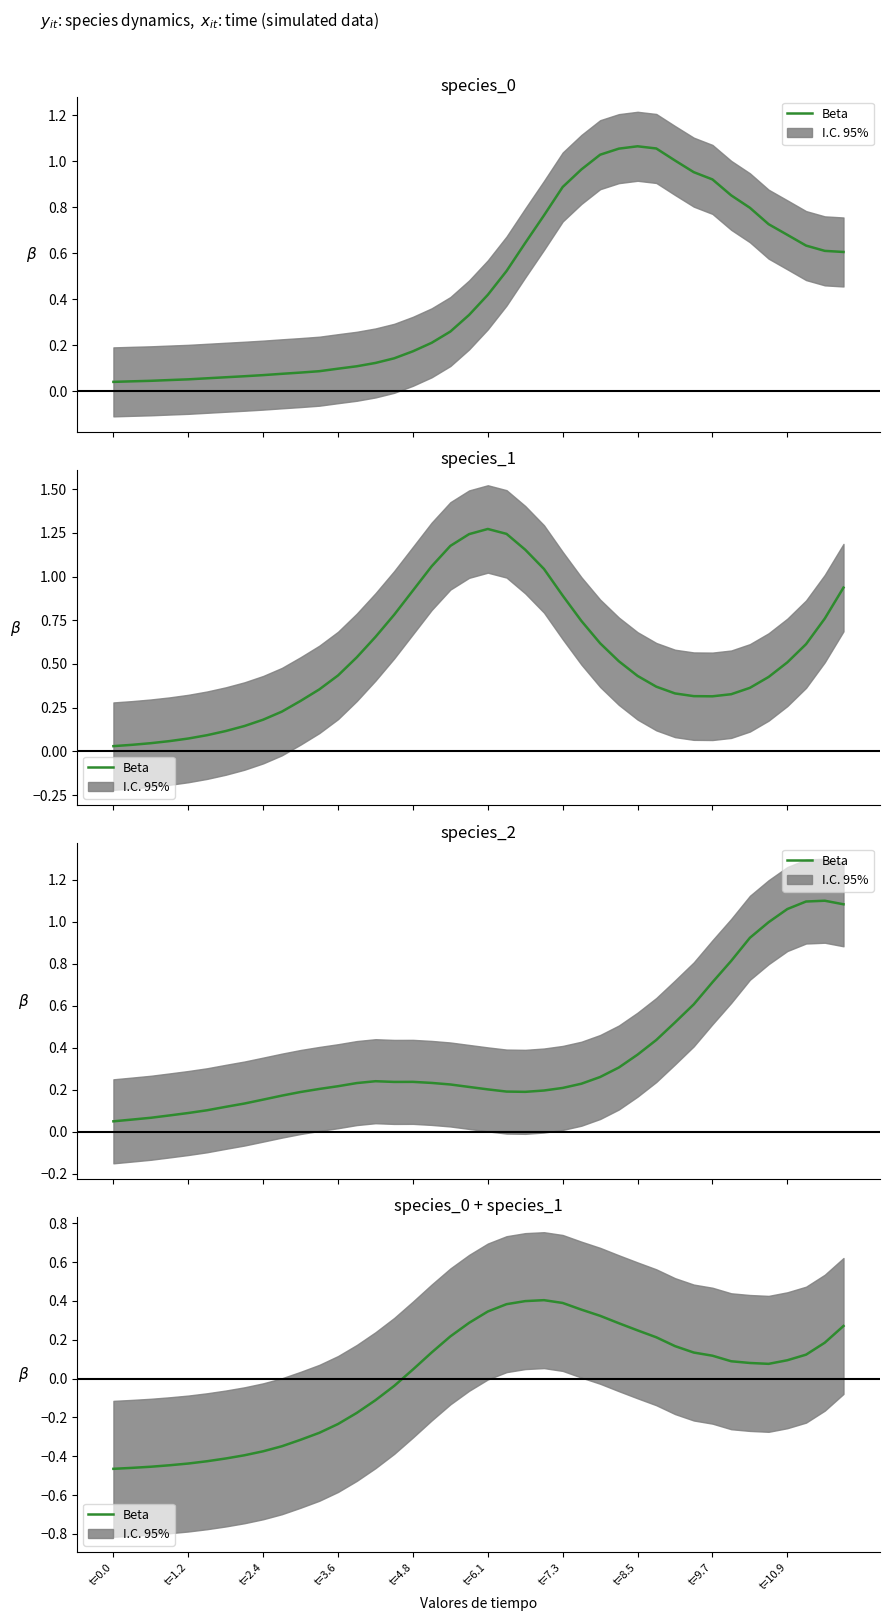

Which label corresponds to the smallest value in the chart?

t=0.0